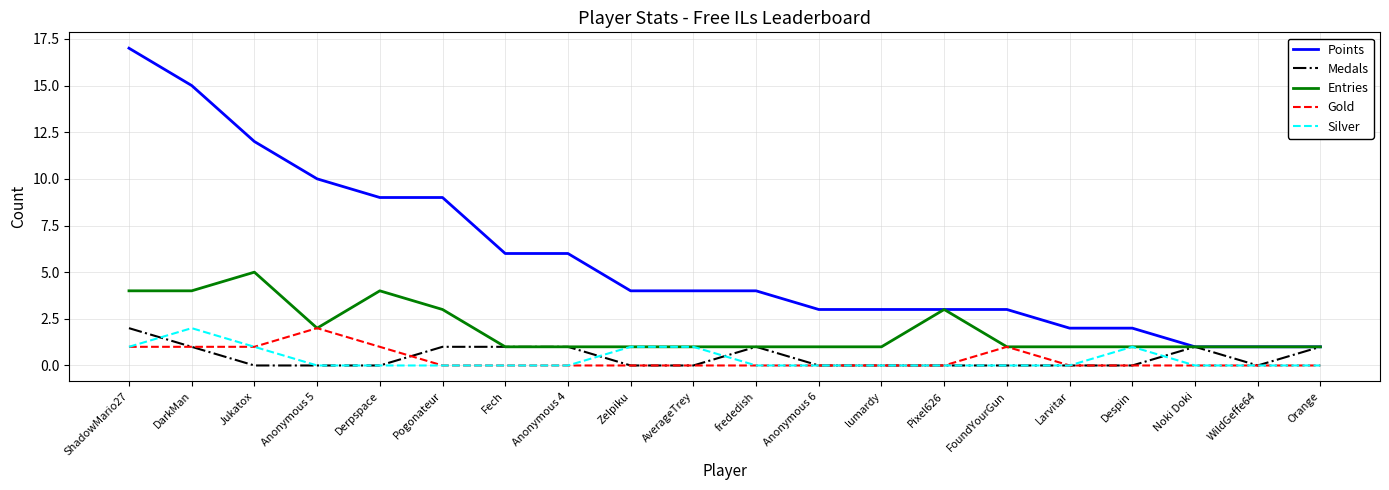

True or false: Points and Gold intersect in this chart.

False